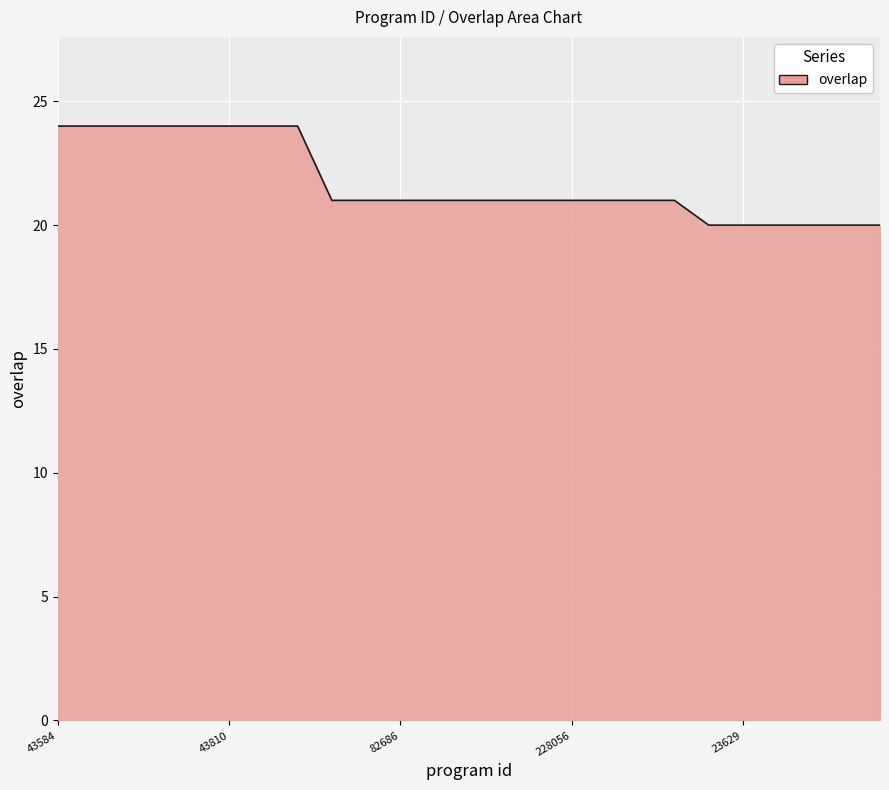

What is the difference between the maximum and minimum values?

4